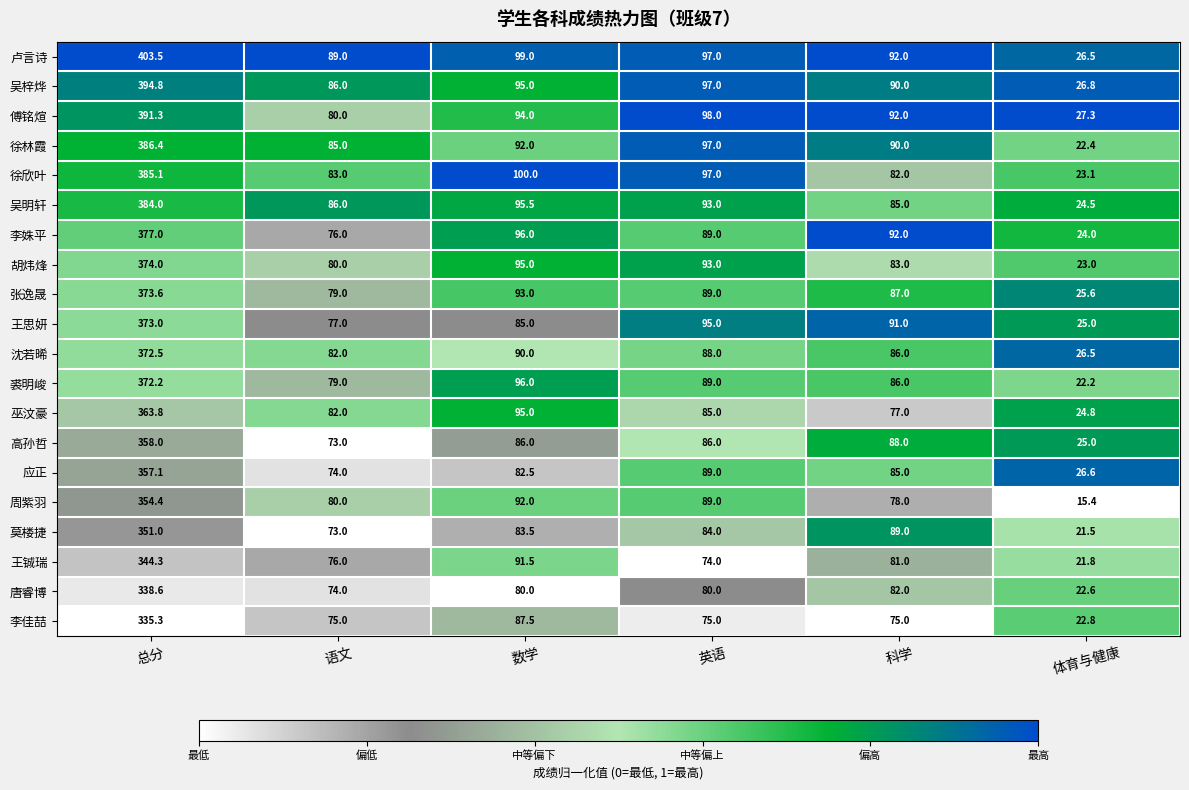

List the labels in order of 王铖瑞 value, largest first.

总分, 数学, 科学, 语文, 英语, 体育与健康